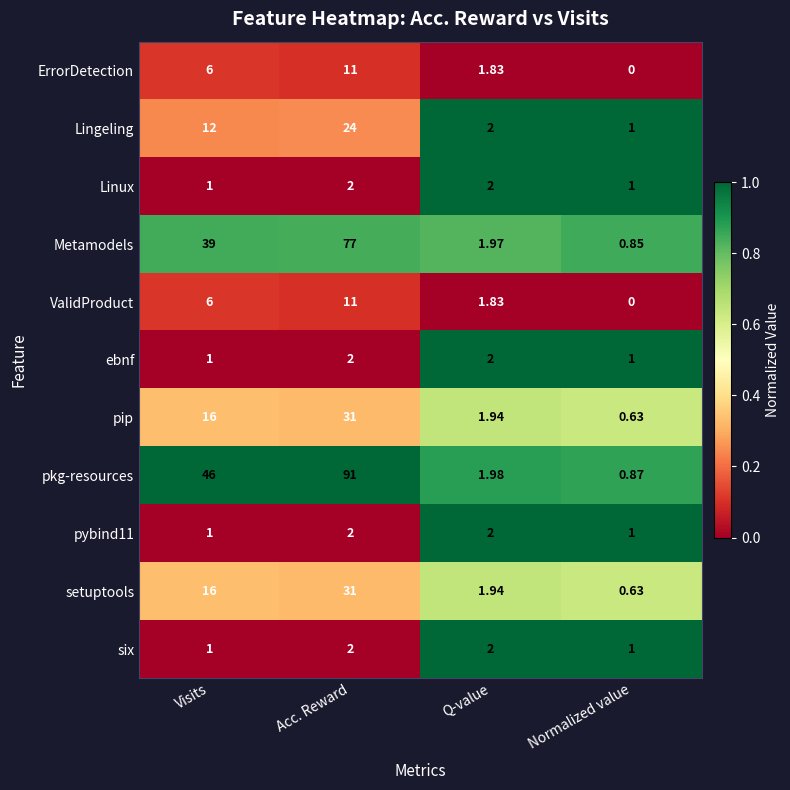

Which series changed the most between Visits and Q-value?

pkg-resources